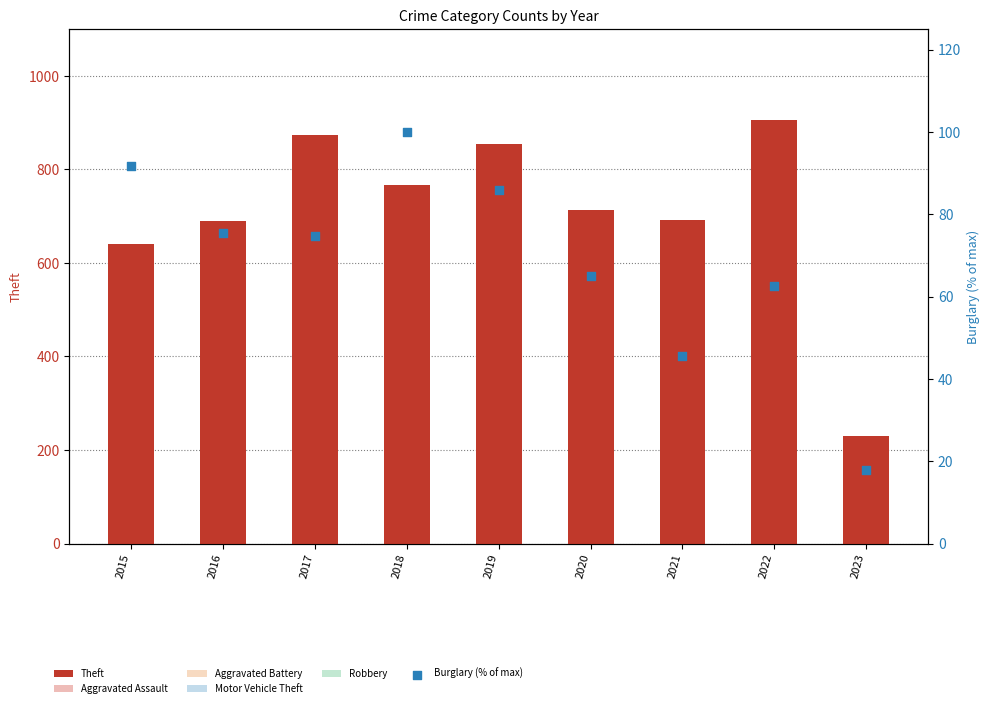

What is the total value across all series at 2018?

1285.0